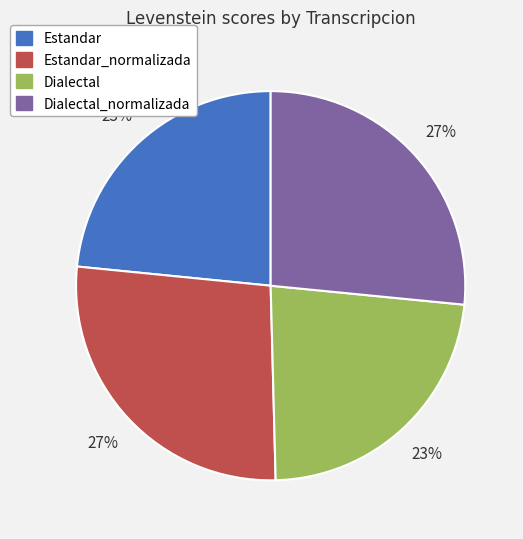

Is there any slice that represents more than half of the pie?

No